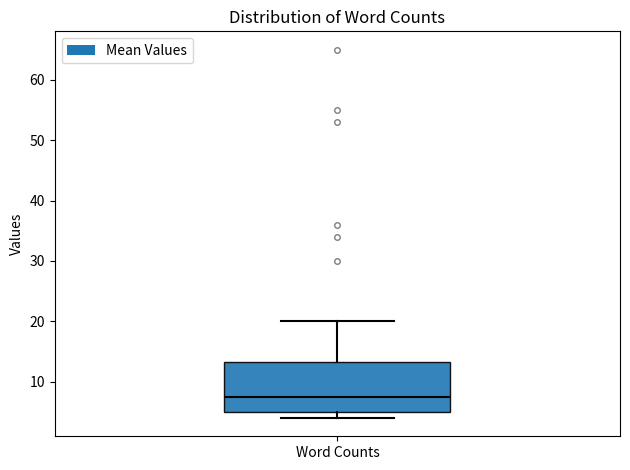

Read this box plot against the y-axis: the position of the median line, the range covered by the box, and the ends of both whiskers. The values are not printed on the chart, so give them approximately, as read against the axis.

median 8, box 5 to 13, whiskers 4 to 20